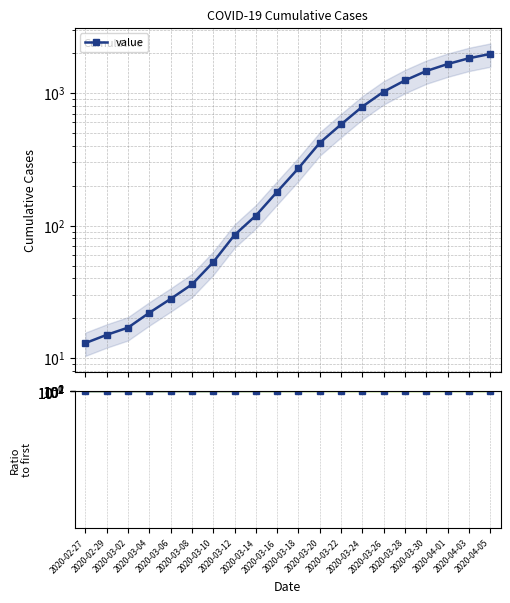

What is the smallest value displayed?

1.0